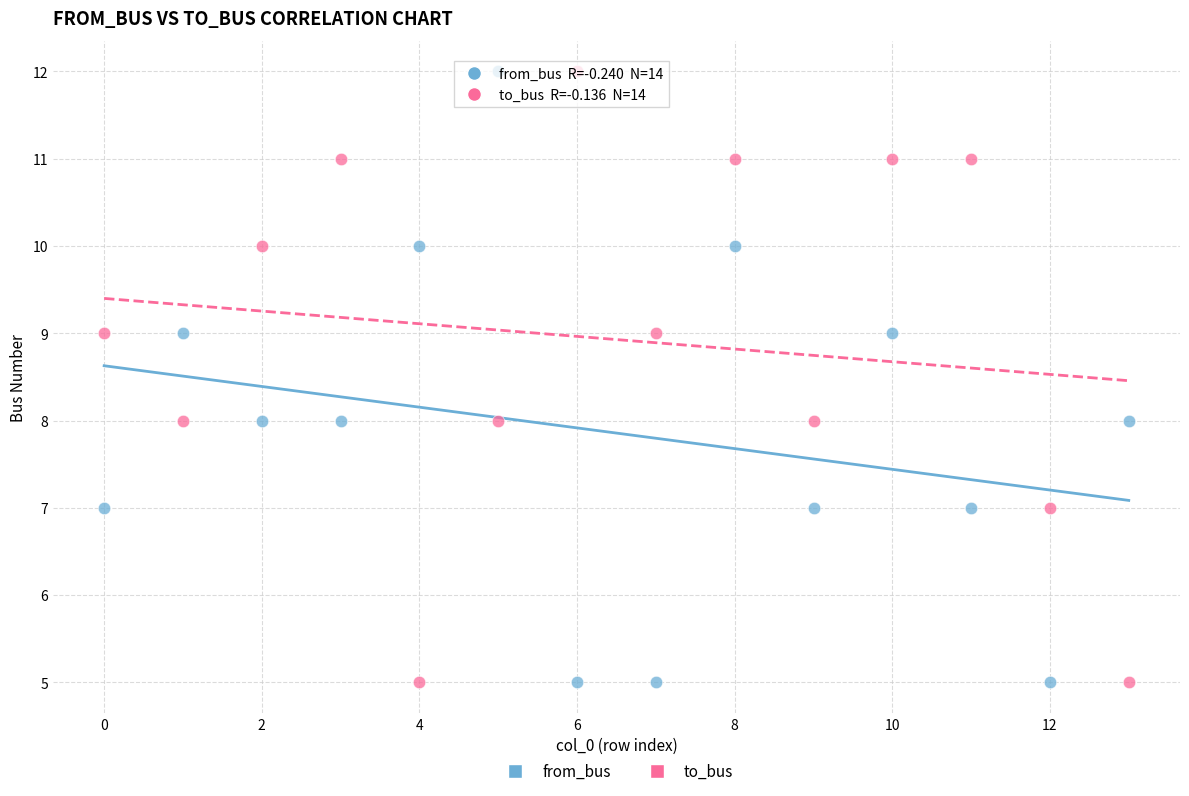

Across all data points, what is the range of Y values (max minus min)?

7